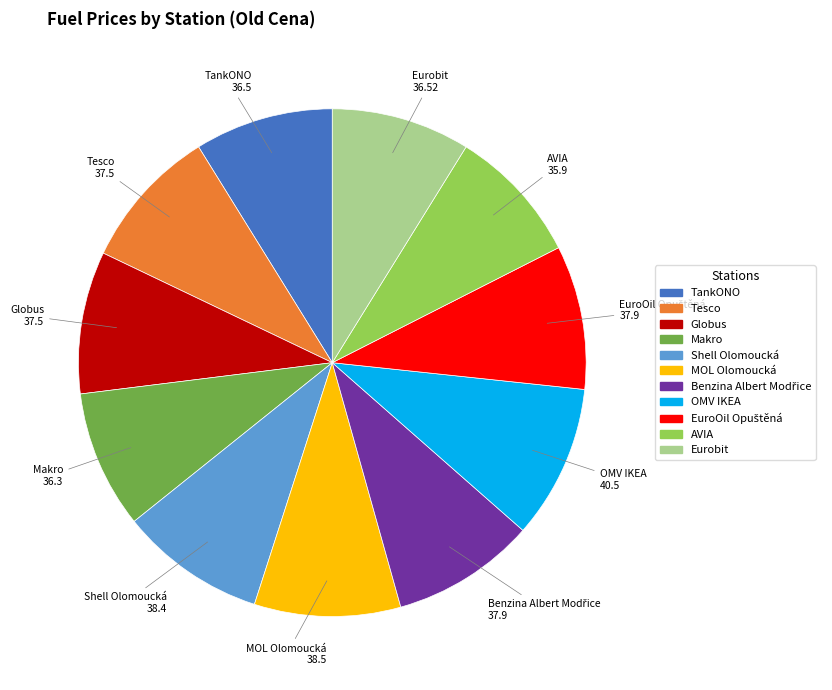

How many segments does this pie chart have?

11